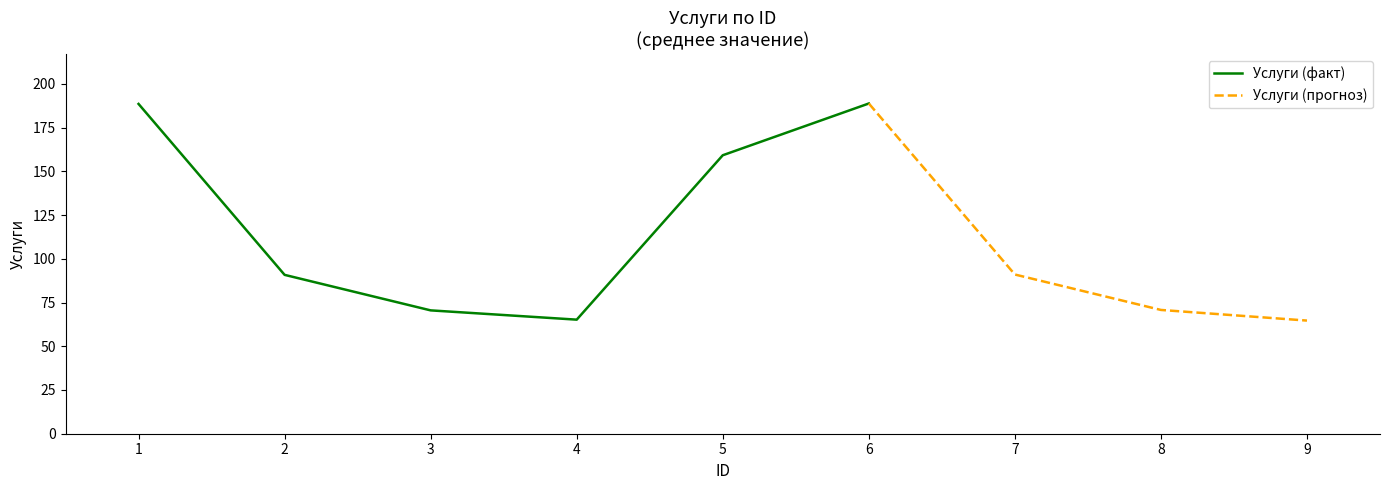

What is the smallest value displayed?

64.5